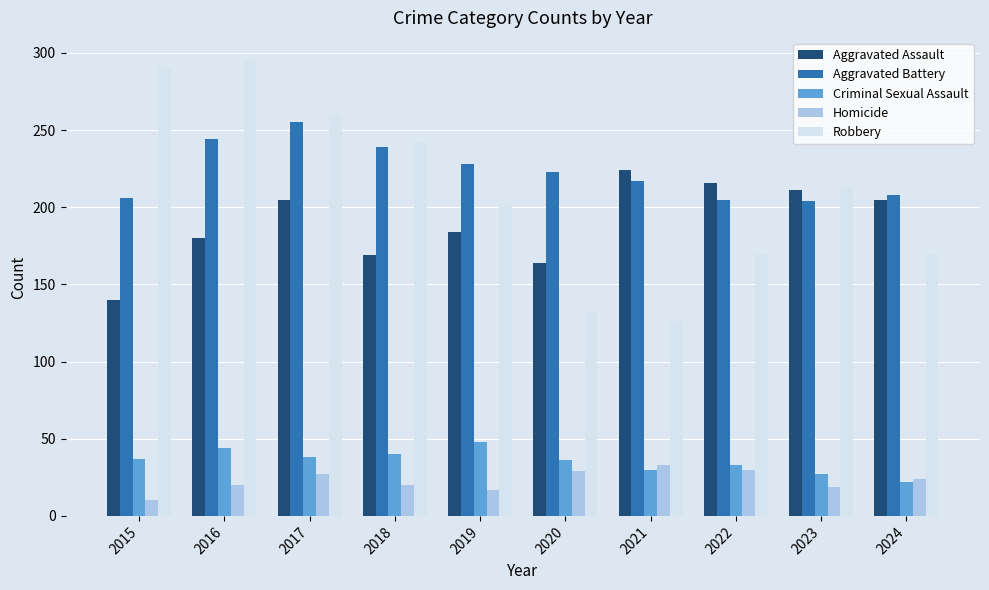

What is the approximate value of Robbery at 2022, to the nearest 5?

170